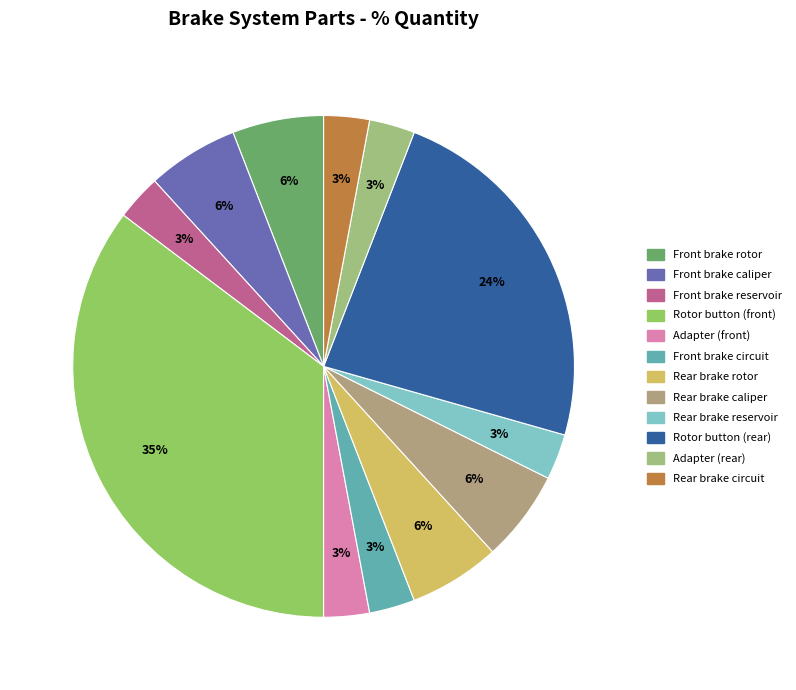

True or false: Front brake circuit accounts for 1% of the total.

False